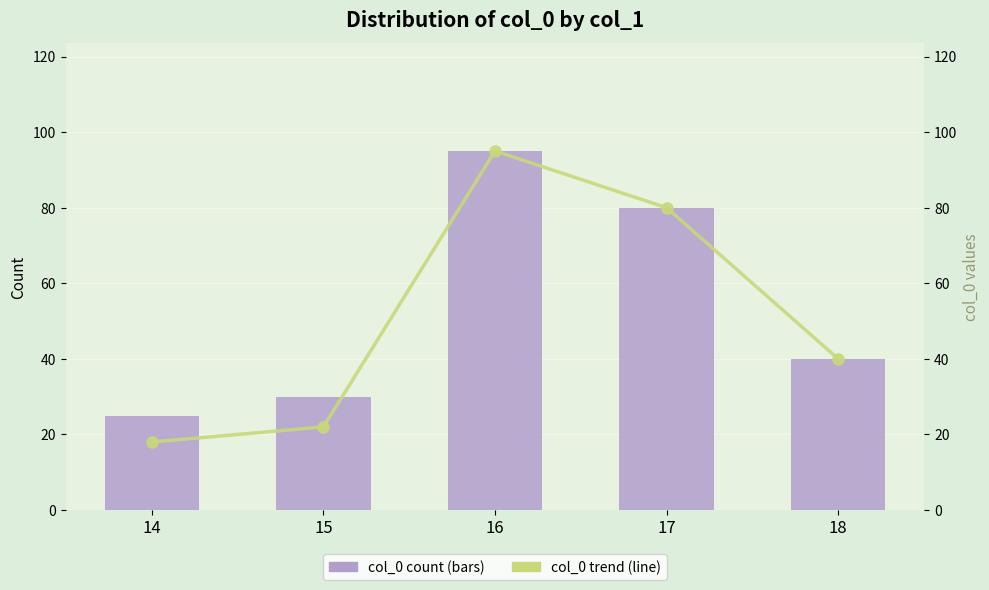

At which label is col_0 trend closest to 56?

18